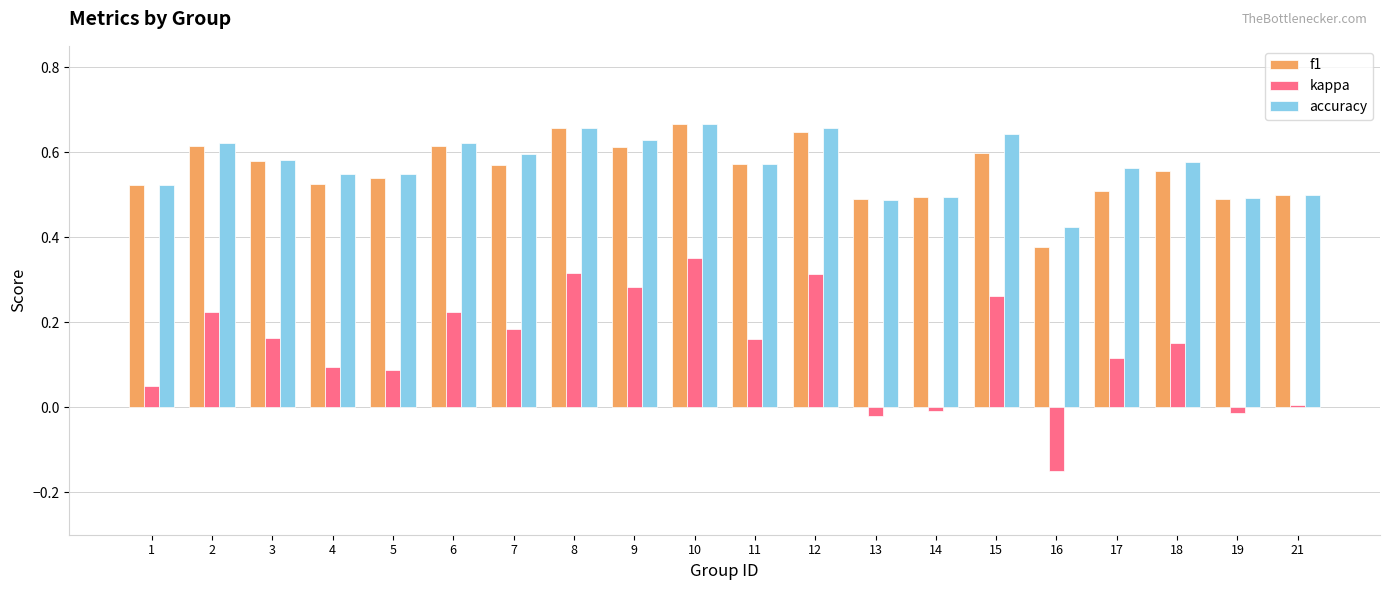

Are the bars horizontal?

No